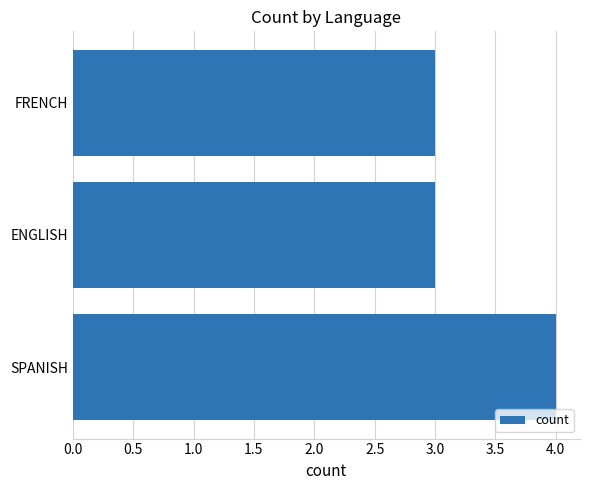

What is the approximate value at FRENCH?

3